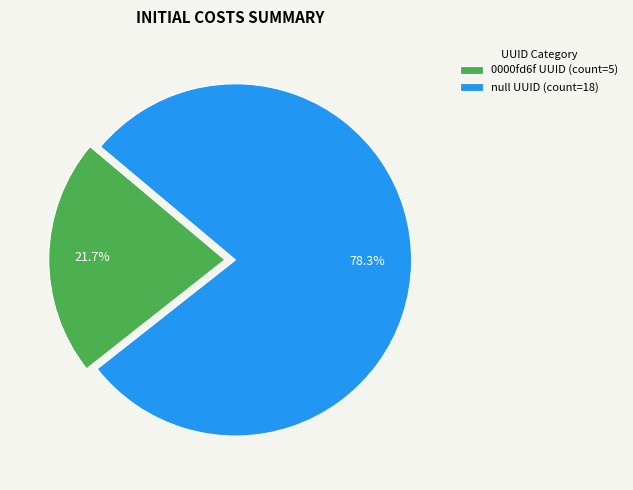

Is the sum of 0000fd6f UUID (count=5) and null UUID (count=18) greater than half?

Yes